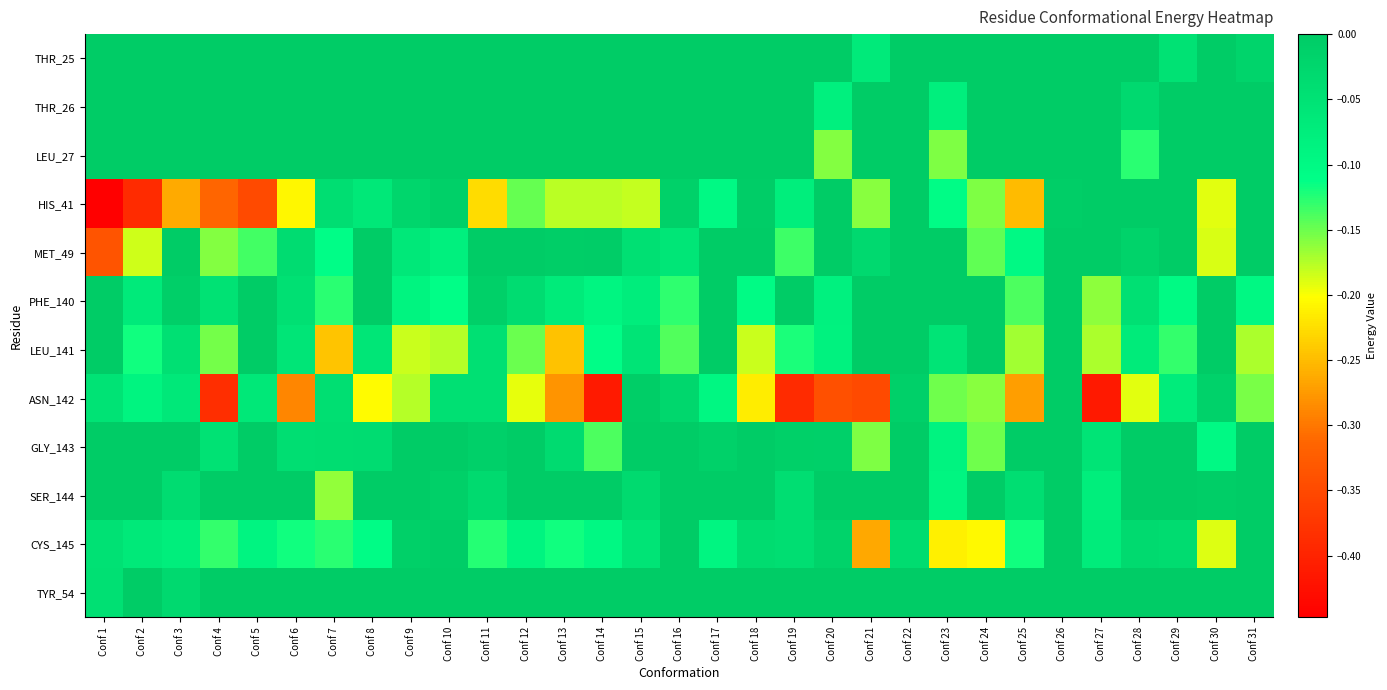

What is the total value across all series at Conf 14?

-1.0